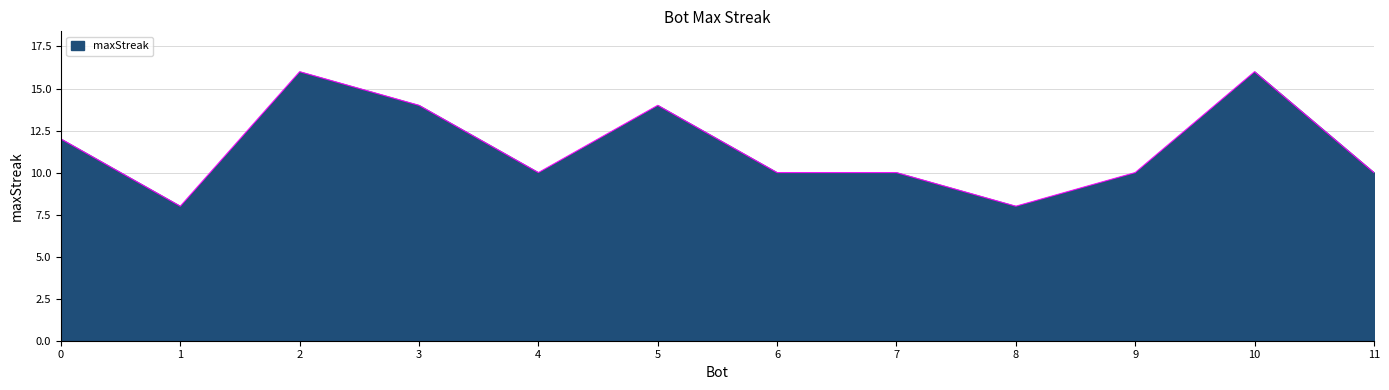

Does the chart have visible grid lines?

Yes